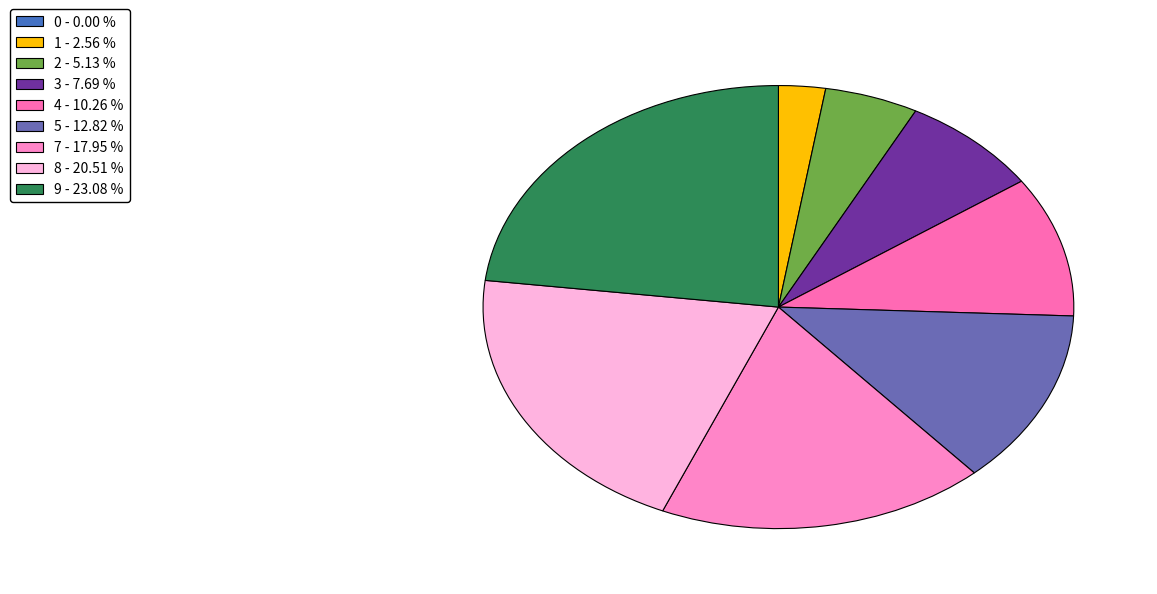

To the nearest percent, what is the combined percentage of 1 and 8?

23%